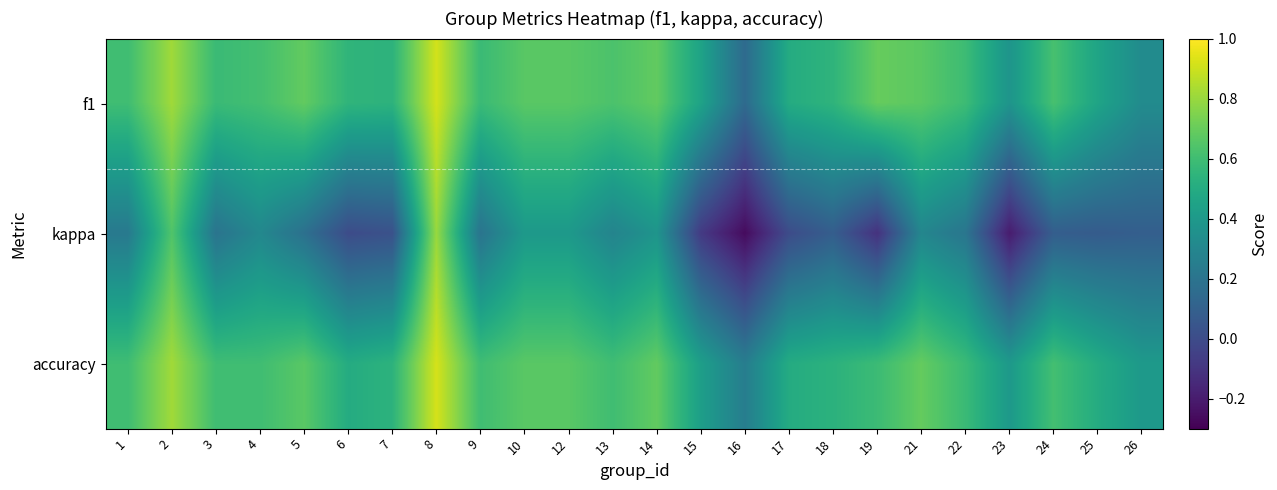

Reading left to right, list all the values displayed in this chart.

f1: 1=0.6	2=0.8	3=0.6	4=0.6	5=0.7	6=0.5	7=0.5	8=0.9	9=0.6	10=0.7	12=0.7	13=0.6	14=0.7	15=0.5	16=0.2	17=0.5	18=0.5	19=0.7	21=0.7	22=0.6	23=0.4	24=0.6	25=0.5	26=0.3
kappa: 1=0.2	2=0.6	3=0.2	4=0.3	5=0.2	6=0.0	7=0.0	8=0.8	9=0.2	10=0.4	12=0.4	13=0.3	14=0.4	15=-0.1	16=-0.3	17=0.0	18=0.1	19=-0.1	21=0.3	22=0.2	23=-0.2	24=0.1	25=0.1	26=0.1
accuracy: 1=0.6	2=0.8	3=0.6	4=0.6	5=0.7	6=0.5	7=0.5	8=0.9	9=0.6	10=0.7	12=0.7	13=0.6	14=0.7	15=0.4	16=0.2	17=0.5	18=0.5	19=0.6	21=0.7	22=0.6	23=0.4	24=0.6	25=0.5	26=0.4